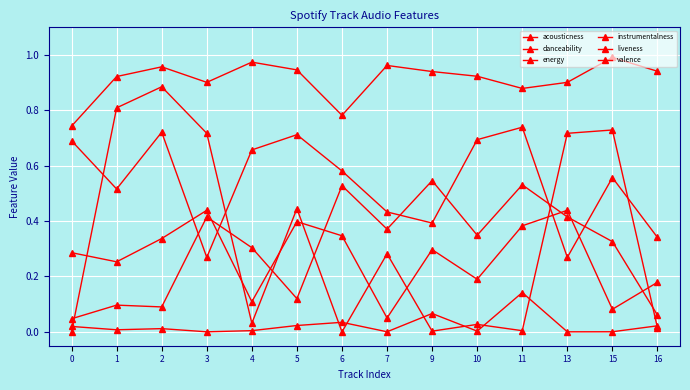

What is the value of the danceability point at the 2nd from the left?

0.5